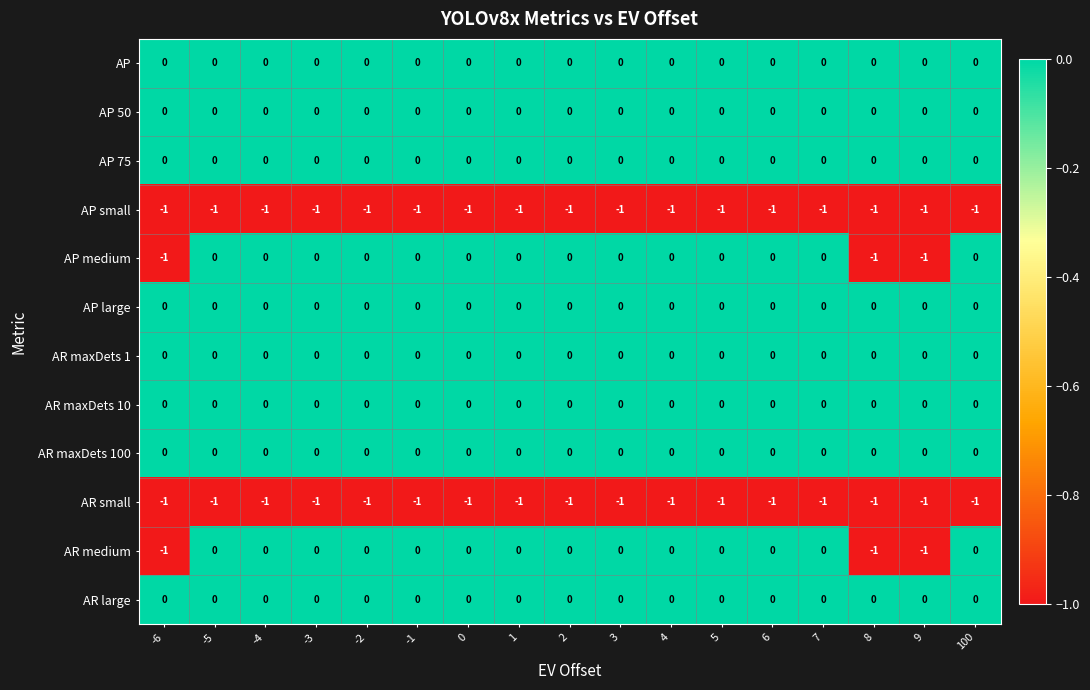

What is the smallest value displayed?

-1